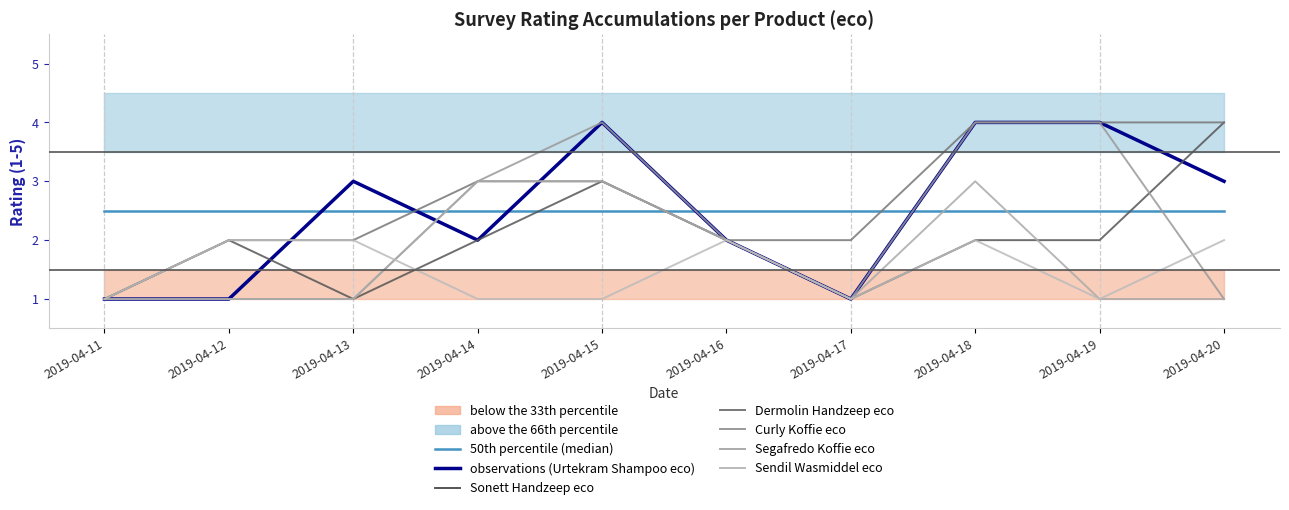

Reading left to right, what are all the values shown in this chart?

Urtekram Shampoo eco: 2019-04-11=1	2019-04-12=1	2019-04-13=3	2019-04-14=2	2019-04-15=4	2019-04-16=2	2019-04-17=1	2019-04-18=4	2019-04-19=4	2019-04-20=3
Sonett Handzeep eco: 2019-04-11=1	2019-04-12=2	2019-04-13=1	2019-04-14=2	2019-04-15=3	2019-04-16=2	2019-04-17=1	2019-04-18=2	2019-04-19=2	2019-04-20=4
Dermolin Handzeep eco: 2019-04-11=1	2019-04-12=2	2019-04-13=2	2019-04-14=3	2019-04-15=3	2019-04-16=2	2019-04-17=2	2019-04-18=4	2019-04-19=4	2019-04-20=4
Curly Koffie eco: 2019-04-11=1	2019-04-12=1	2019-04-13=1	2019-04-14=3	2019-04-15=4	2019-04-16=2	2019-04-17=1	2019-04-18=4	2019-04-19=4	2019-04-20=1
Segafredo Koffie eco: 2019-04-11=1	2019-04-12=1	2019-04-13=1	2019-04-14=3	2019-04-15=3	2019-04-16=2	2019-04-17=1	2019-04-18=3	2019-04-19=1	2019-04-20=1
Sendil Wasmiddel eco: 2019-04-11=1	2019-04-12=2	2019-04-13=2	2019-04-14=1	2019-04-15=1	2019-04-16=2	2019-04-17=1	2019-04-18=2	2019-04-19=1	2019-04-20=2